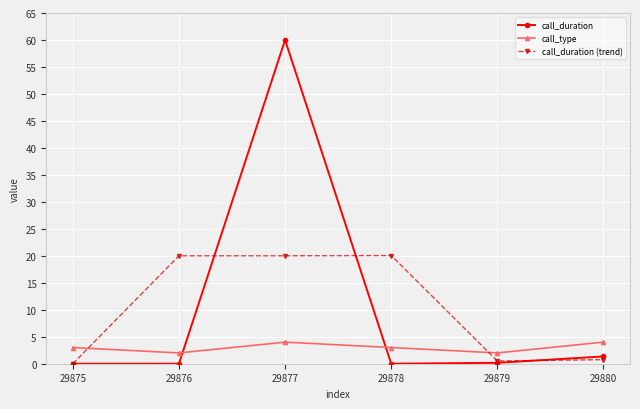

List the series in order of their peak value, highest first.

call_duration, call_duration (trend), call_type